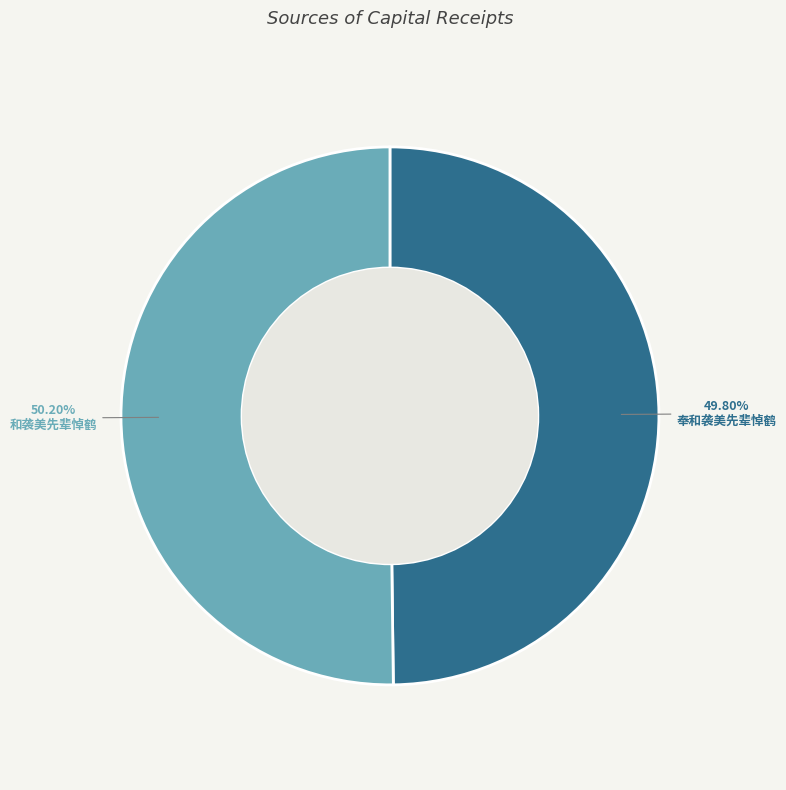

Is there a majority slice in this chart?

Yes